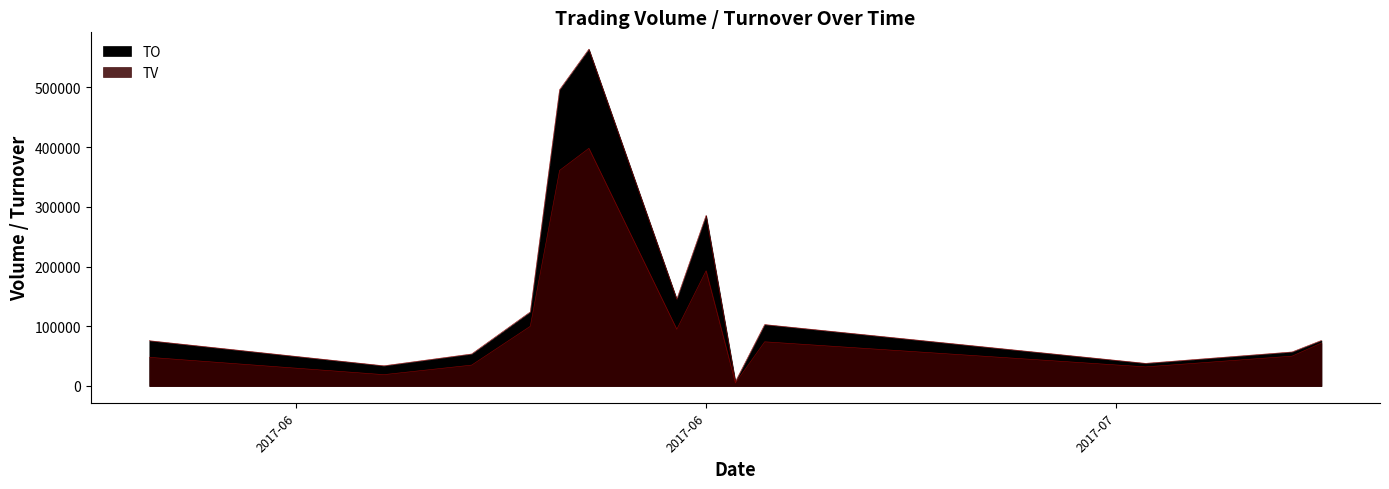

In TV, how many points are lower than both neighbors (excluding endpoints)?

4